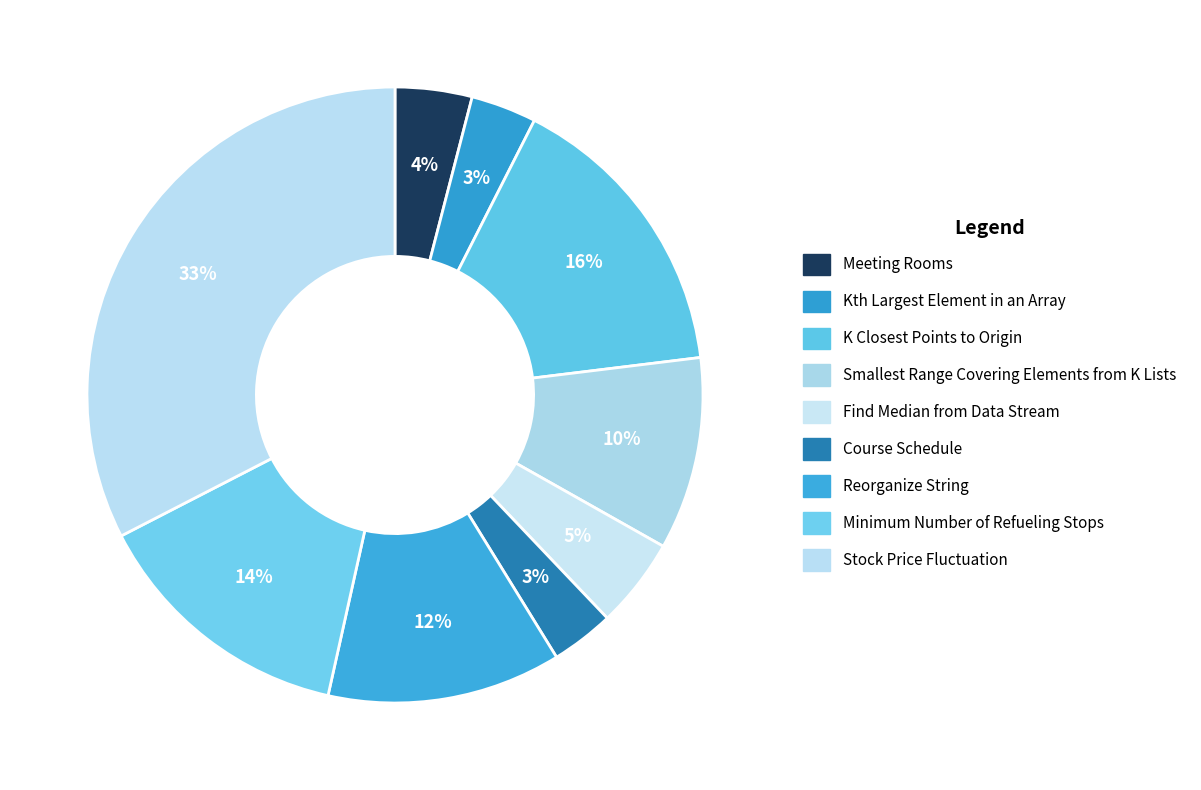

To the nearest percent, what portion does Kth Largest Element in an Array represent?

3%